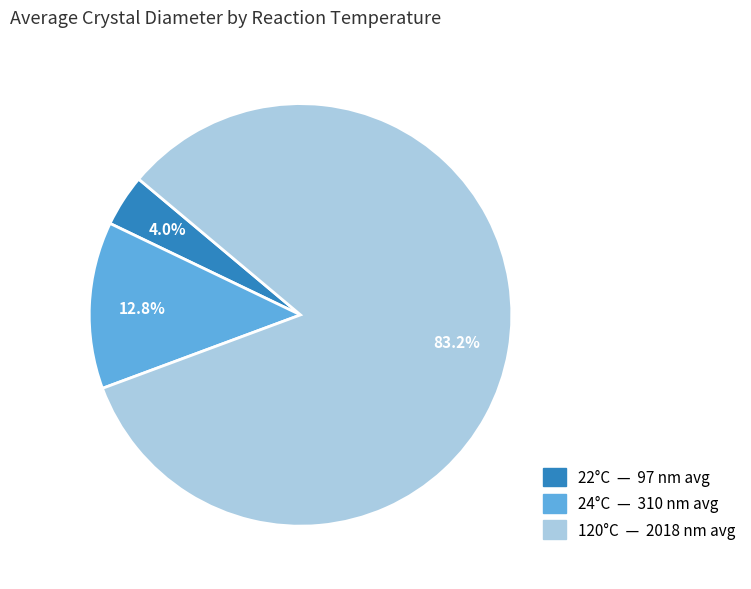

Is there a majority slice in this chart?

Yes